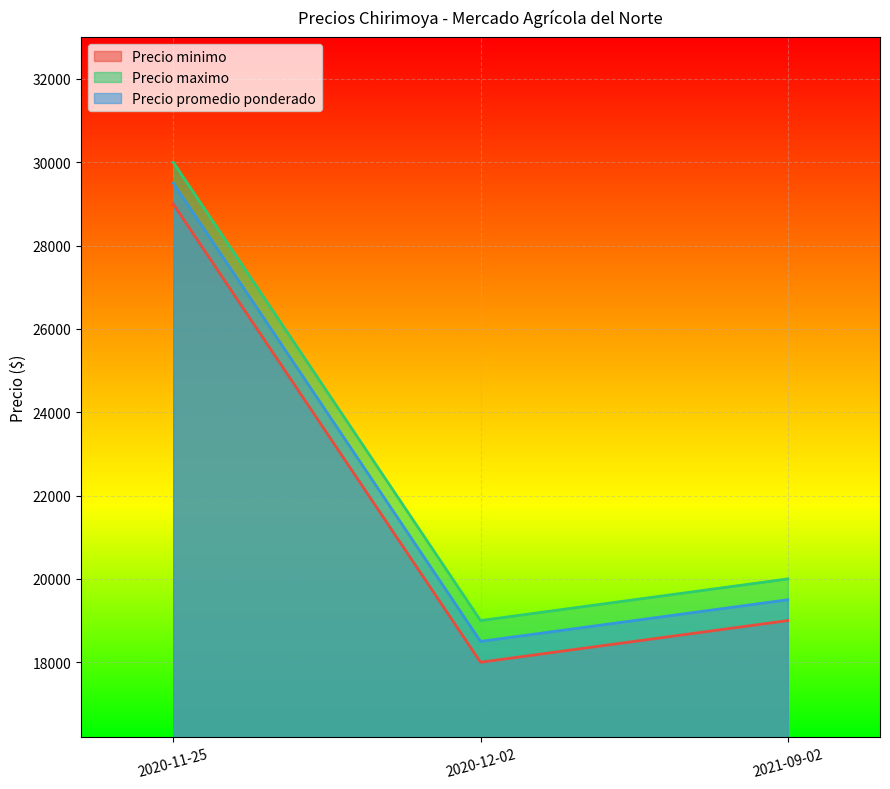

At which category does the chart reach its minimum across all series?

2020-12-02